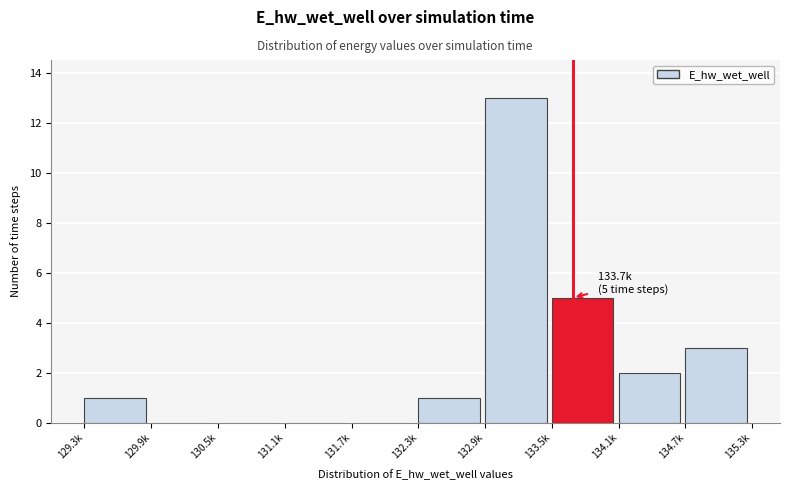

Reading left to right, what are all the values shown in this chart?

129.3k=1	129.9k=0	130.5k=0	131.1k=0	131.7k=0	132.3k=1	132.9k=13	133.5k=5	134.1k=2	134.7k=3